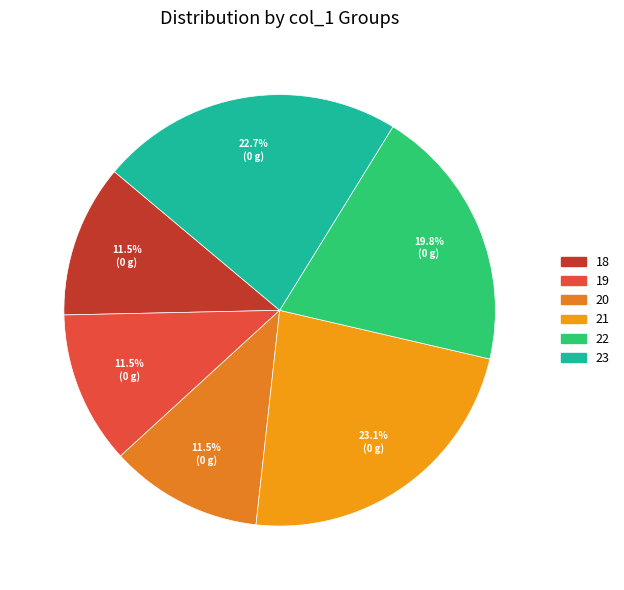

Do 22 and 18 together represent more than half of the pie?

No